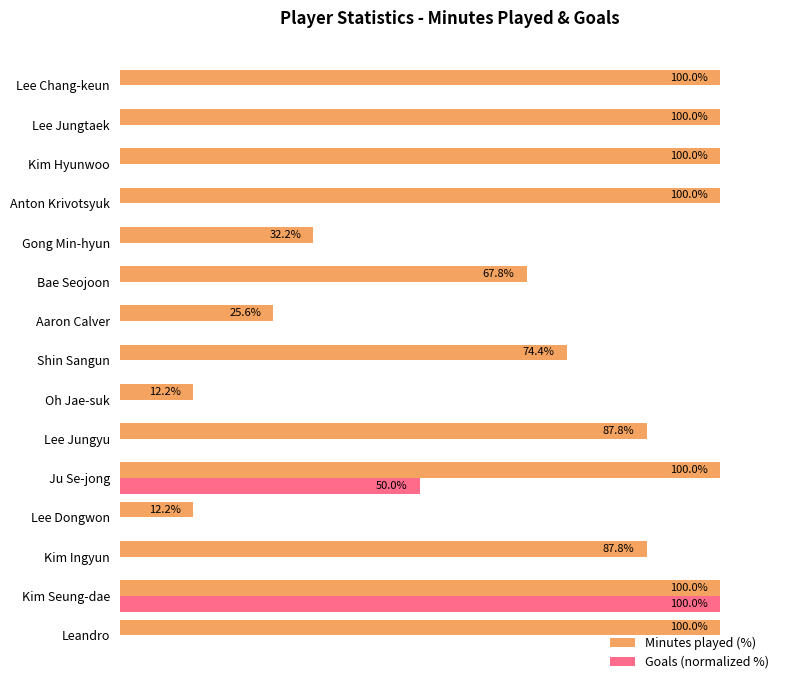

At which category is the sum across all series the highest?

Kim Seung-dae